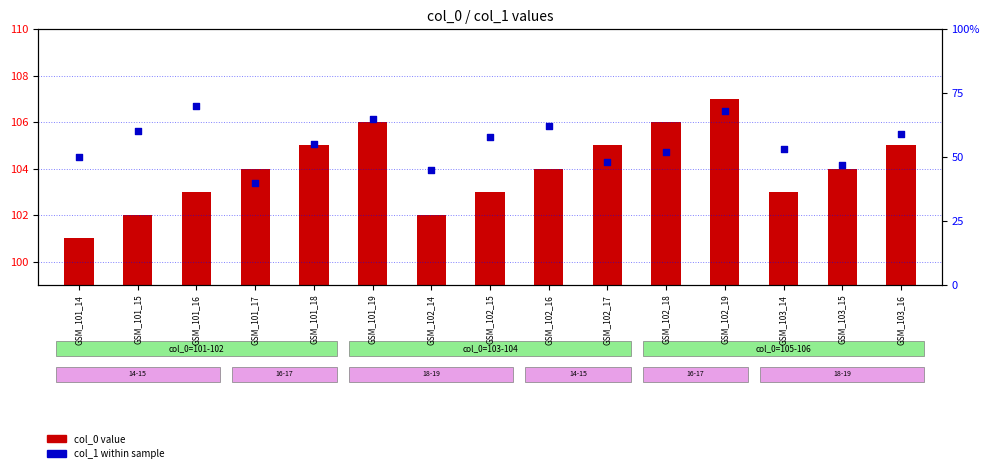

At which category is the sum across all series the highest?

GSM_102_19